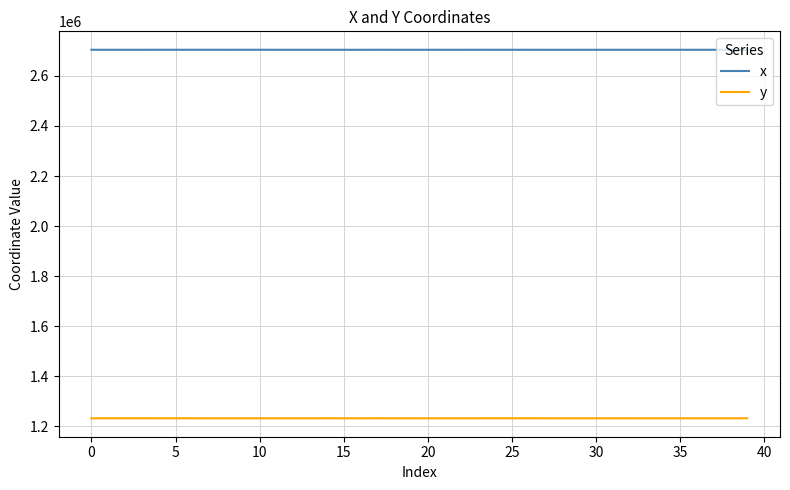

Rank the series by their maximum value, from highest to lowest.

x, y